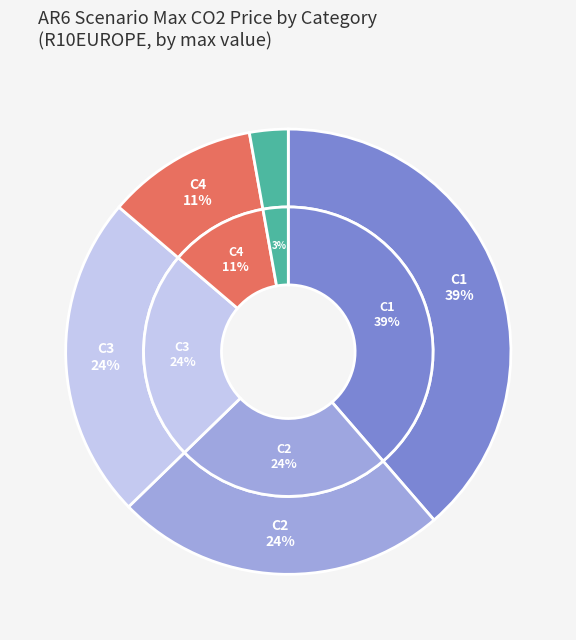

How many segments does this pie chart have?

5